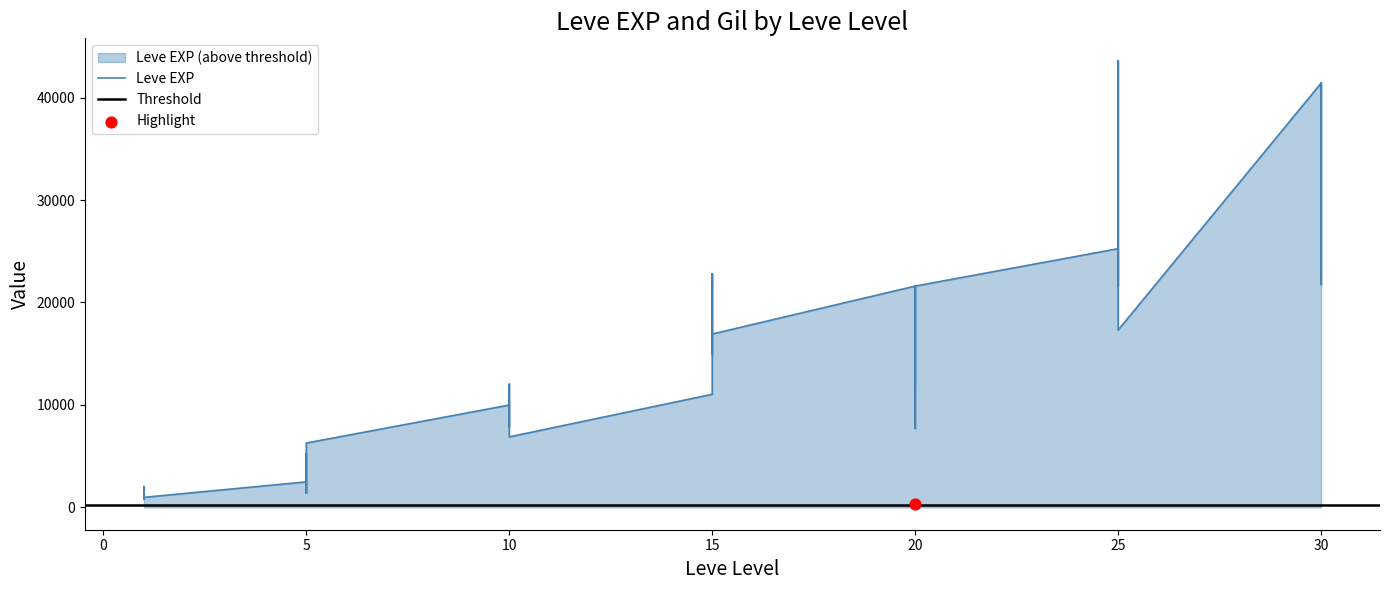

What is the change in value from 1 to 30?

+40080